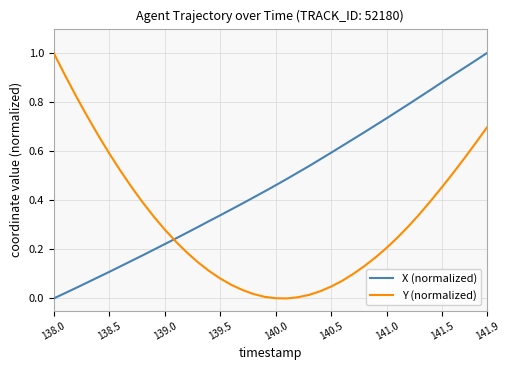

Does the chart have visible grid lines?

Yes